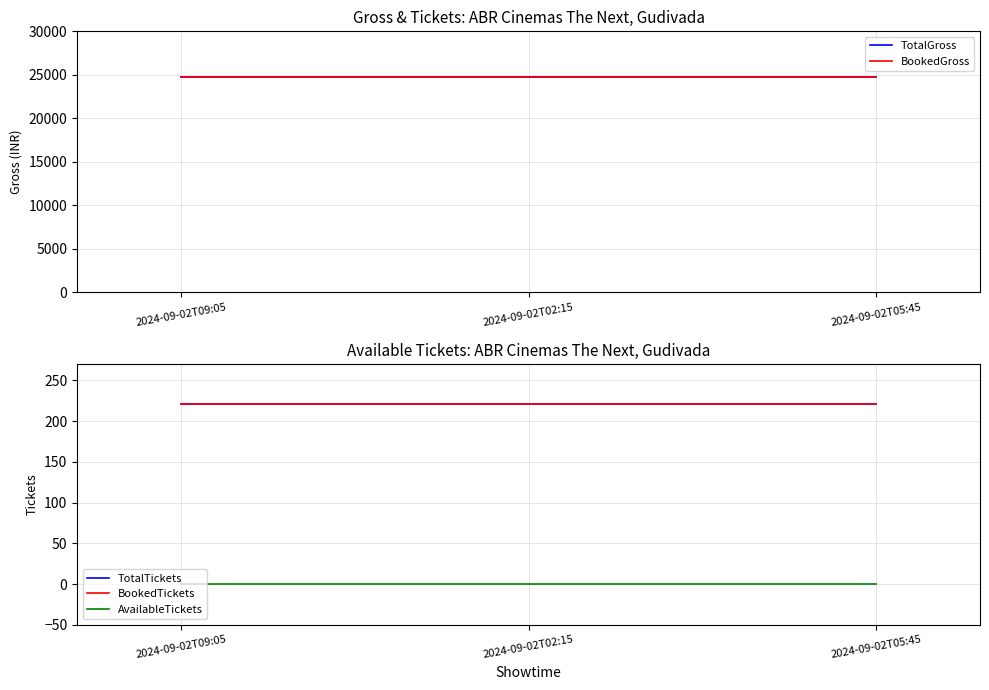

Which series has the widest spread of values?

TotalGross